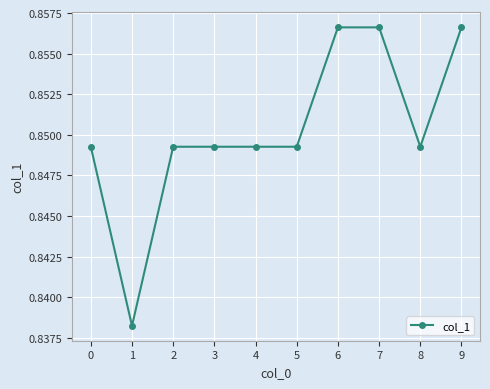

Between 8 and 1, which is larger?

8